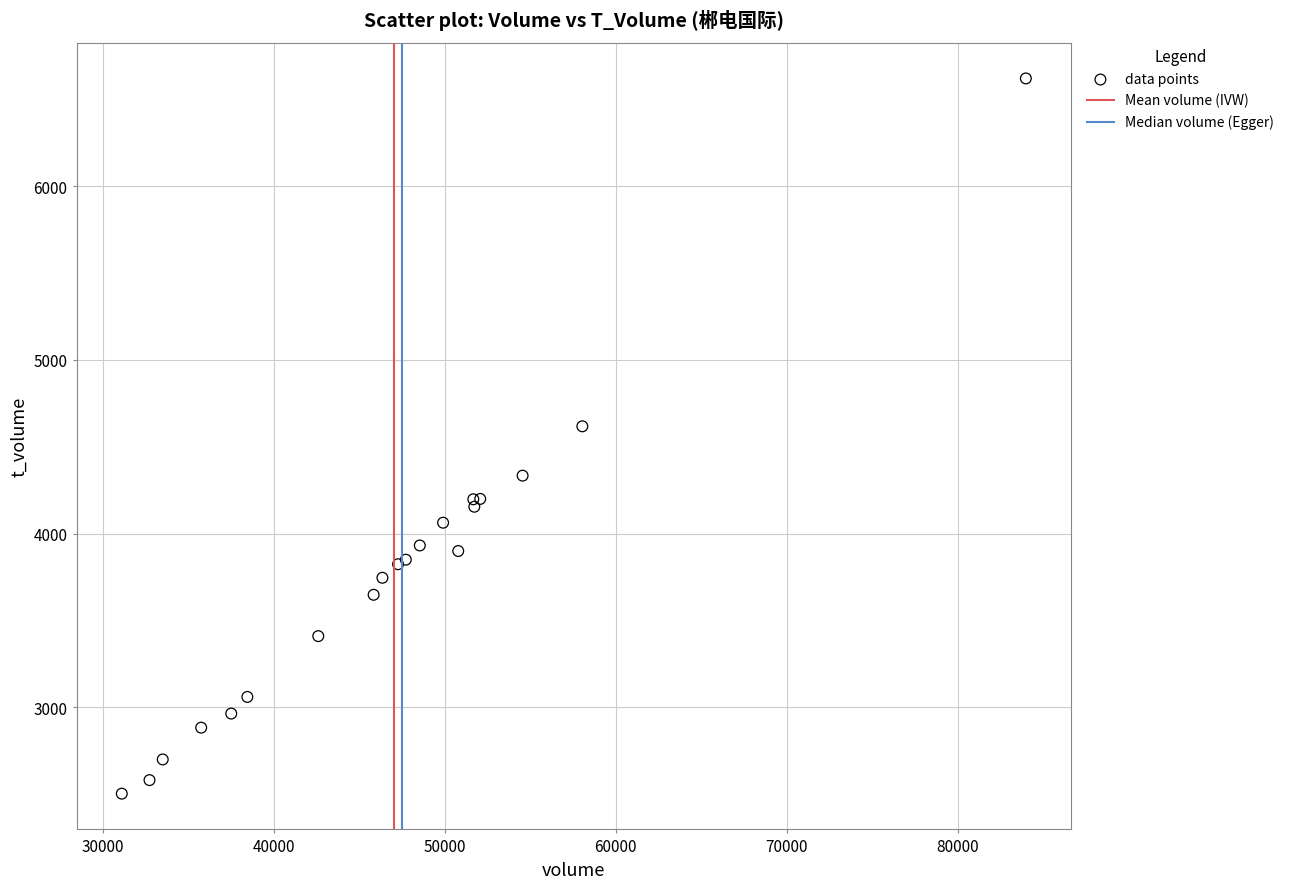

What Y value in the scatter plot is closest to 4562?

4618